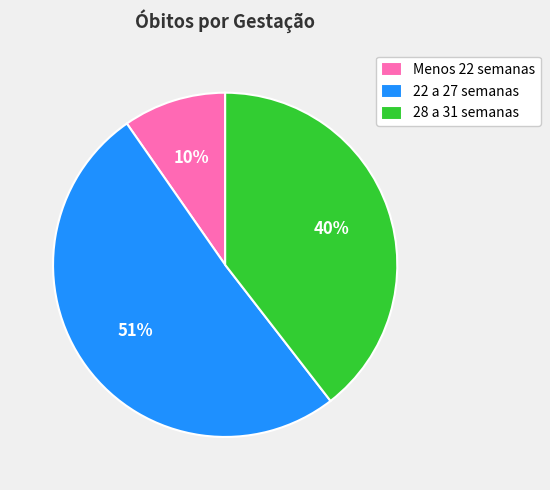

What is the largest slice in the pie chart?

22 a 27 semanas